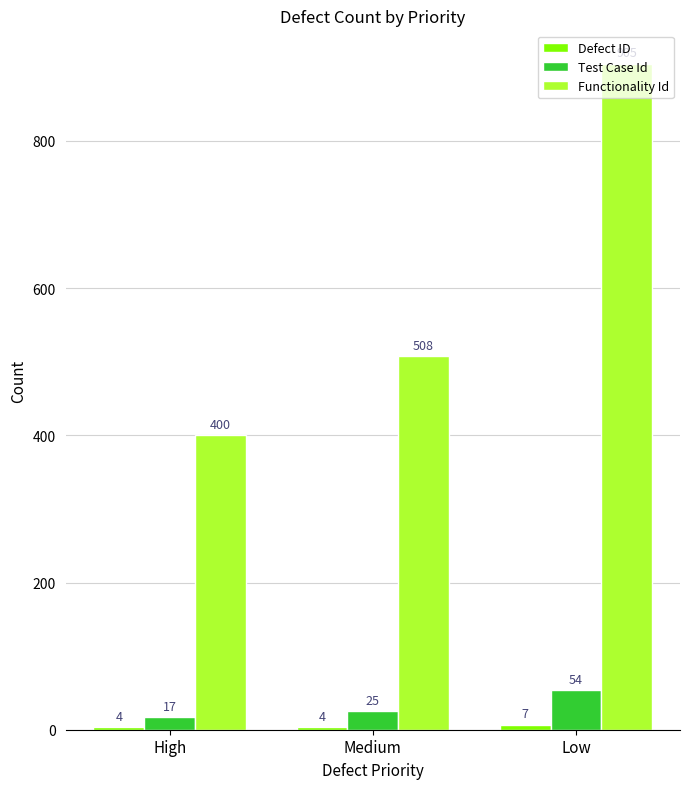

Which series has the largest range (max minus min)?

Functionality Id